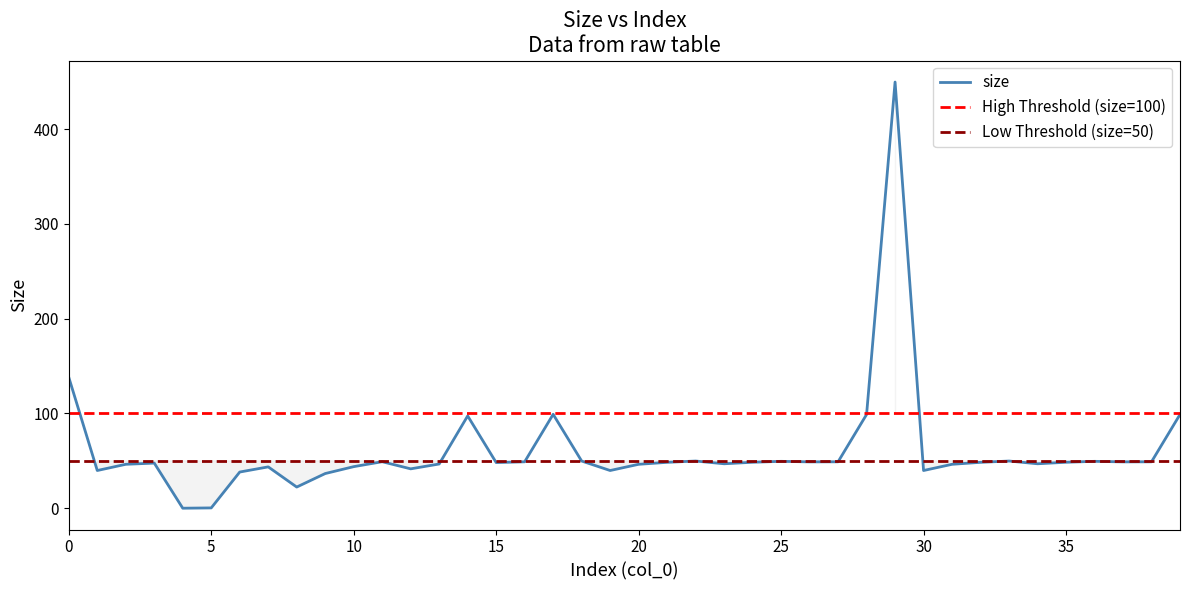

At which category does the chart reach its peak across all series?

29